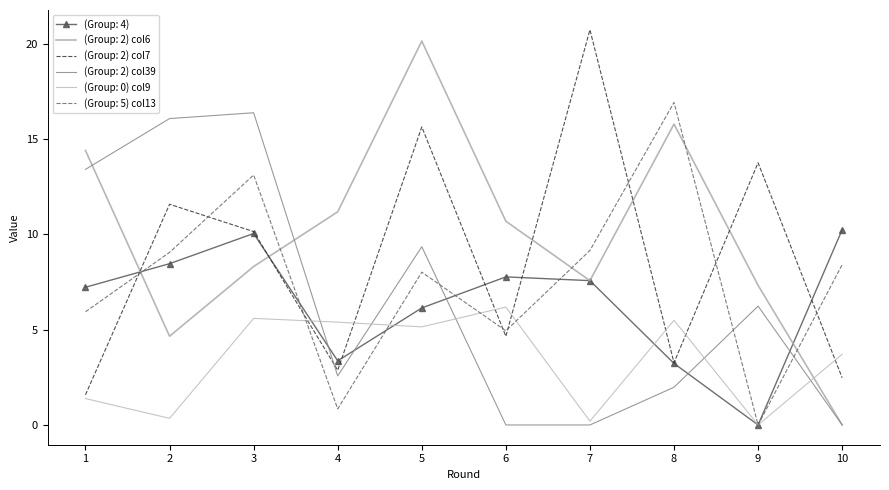

Rank the series at 3 from lowest to highest value.

(Group: 0) col9, (Group: 2) col6, (Group: 4), (Group: 2) col7, (Group: 5) col13, (Group: 2) col39